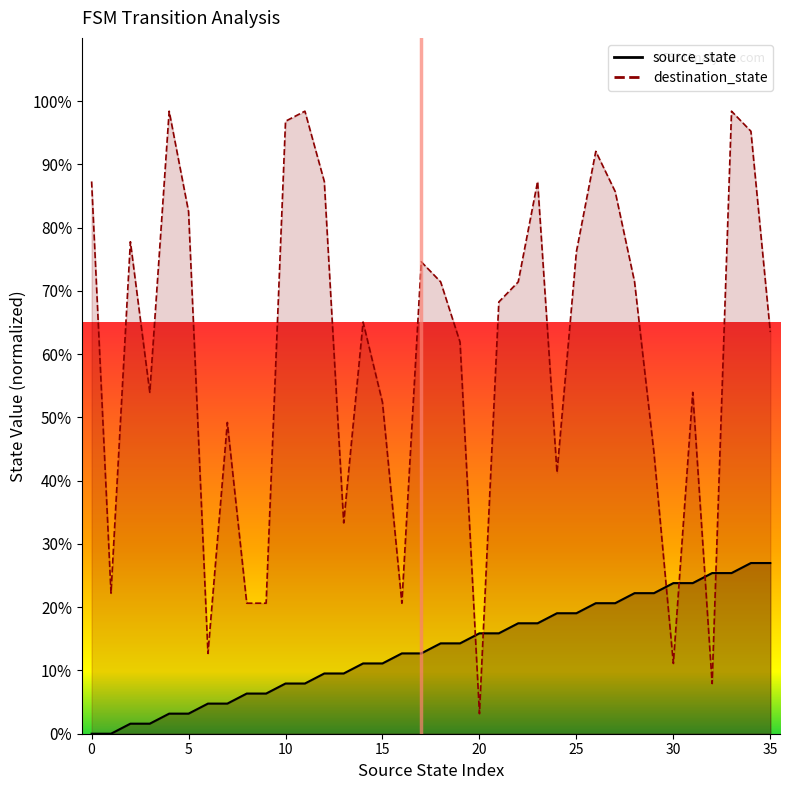

Count the number of categories in the chart.

36